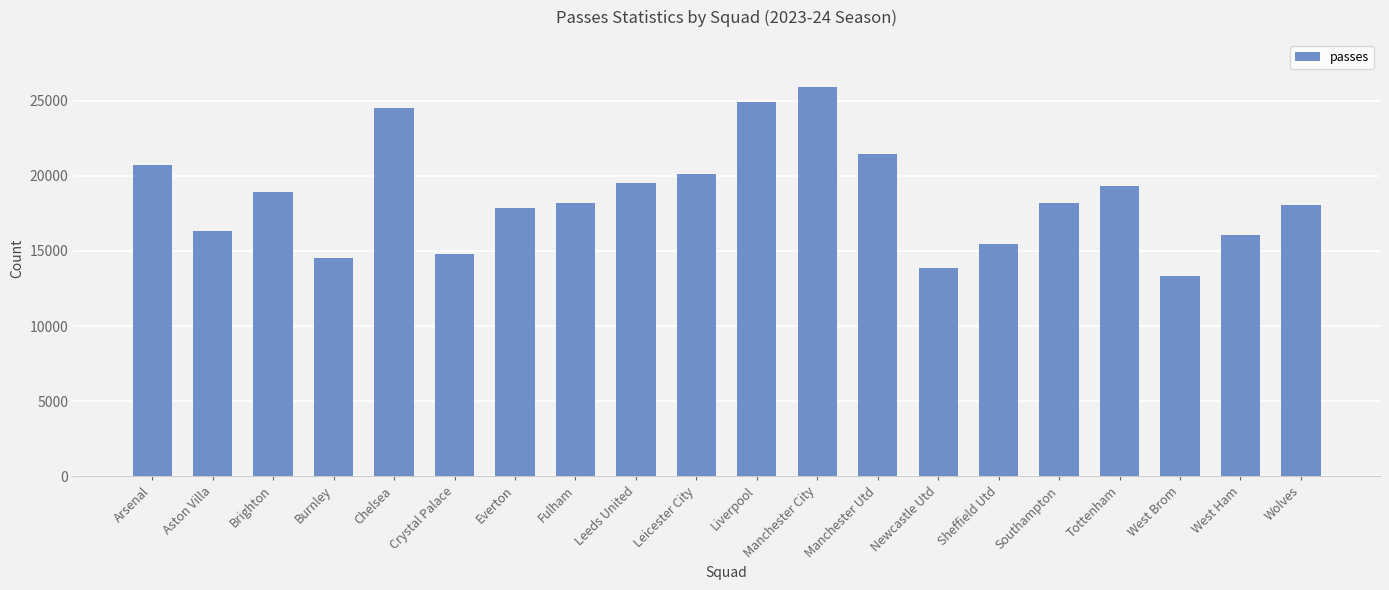

What is the difference between the maximum and minimum values?

12597